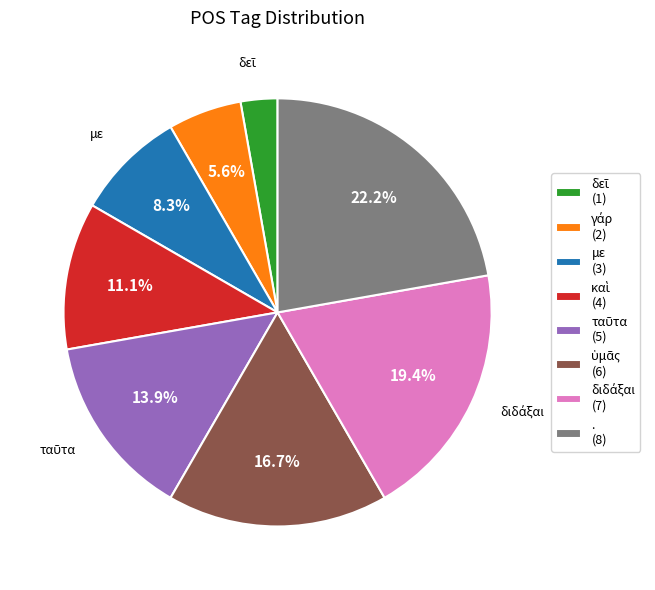

How many slices are in this pie chart?

8